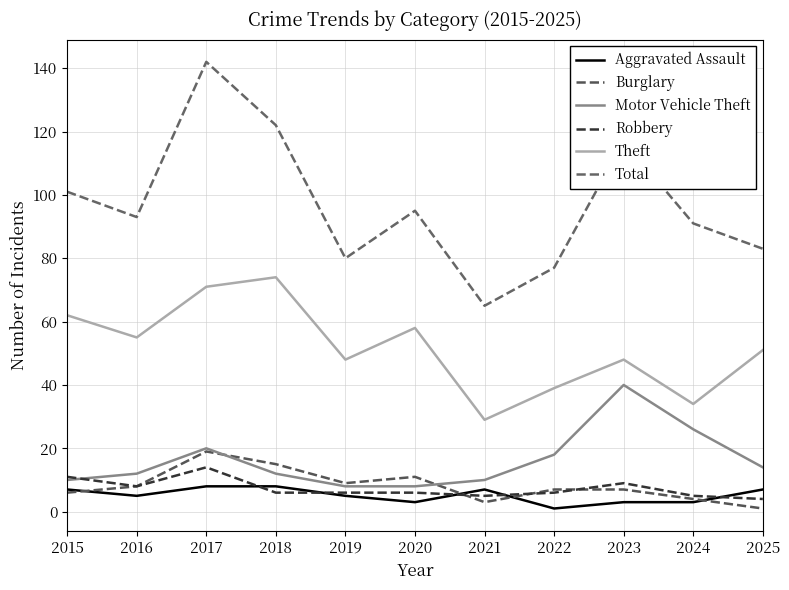

Count the number of categories in the chart.

11